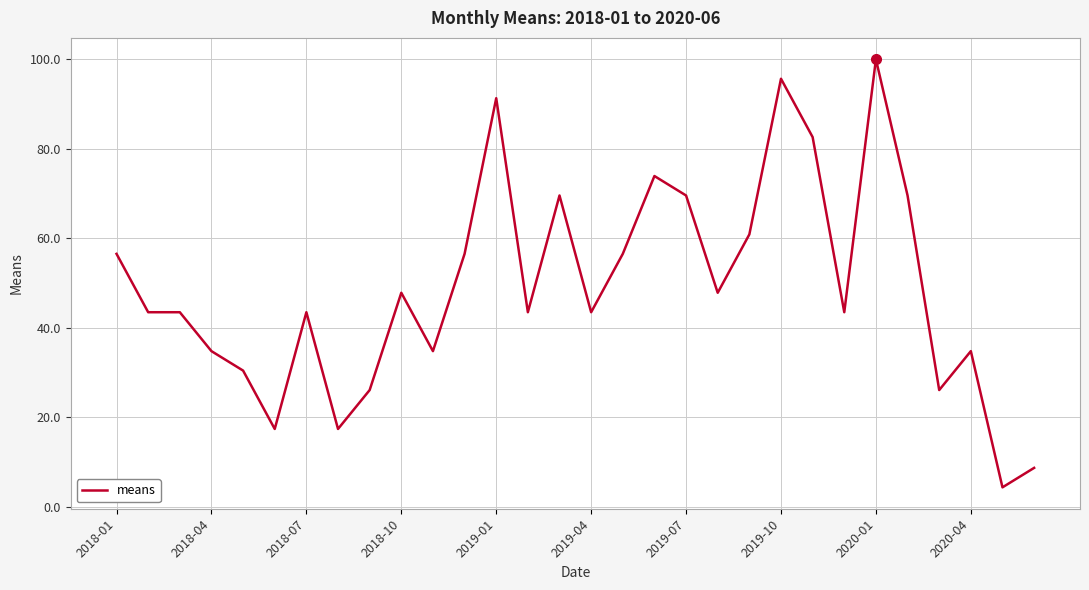

What is the smallest value displayed?

4.3